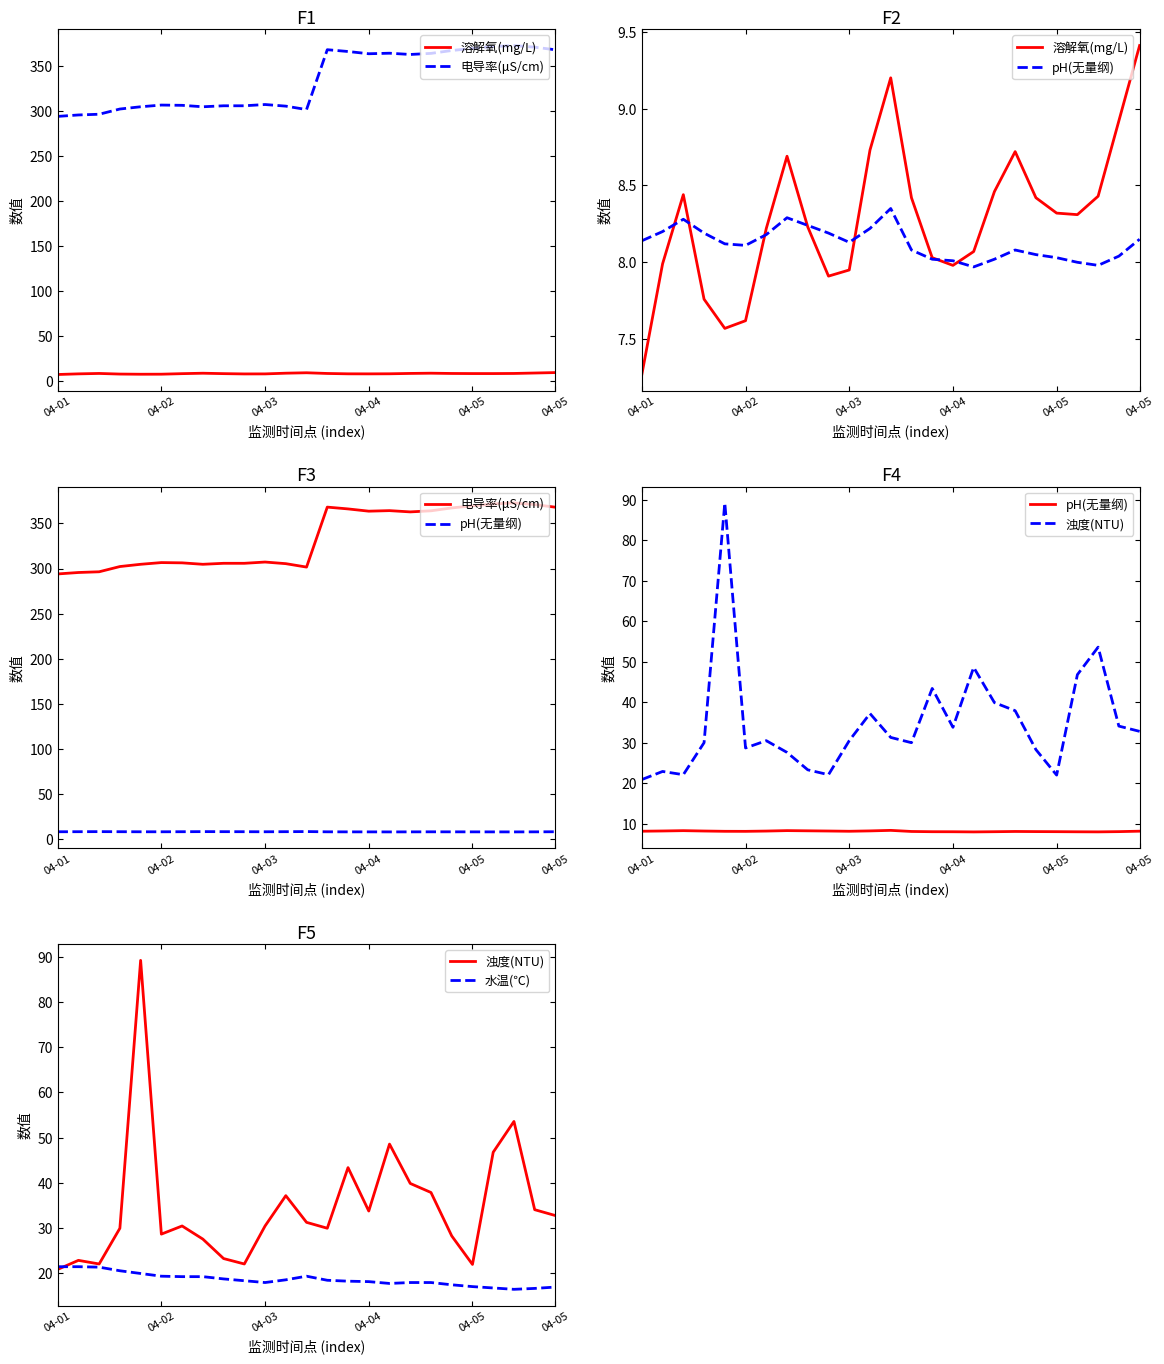

What is the sum of the pH(无量纲) values at 13 and 11?

16.3